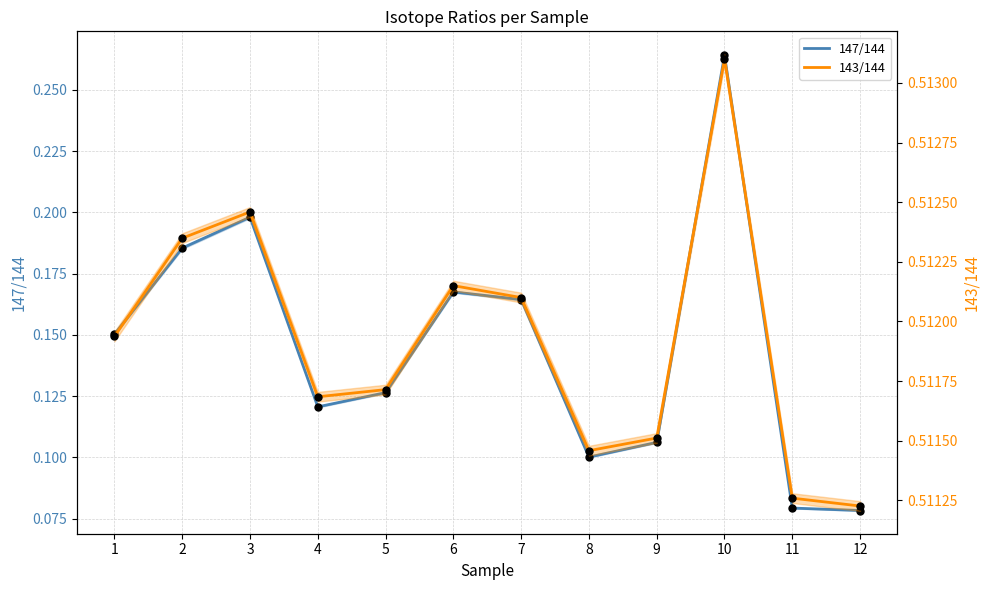

Which series contains the highest Y value?

143/144